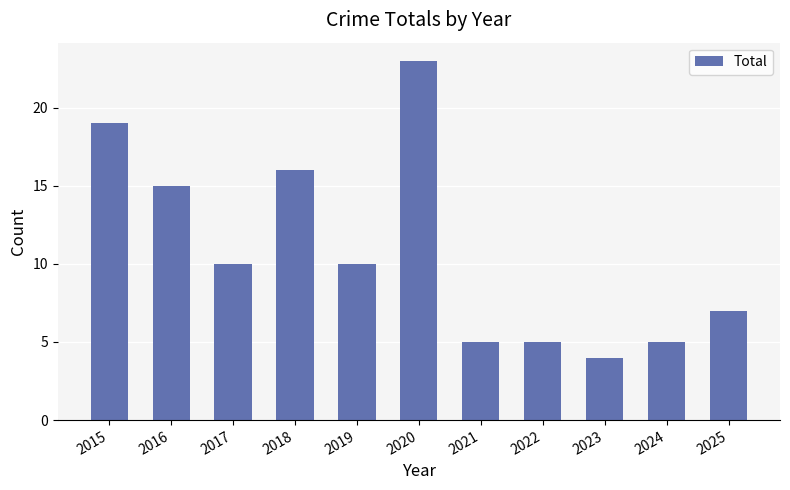

Where is the data nearest to the value 13?

2016